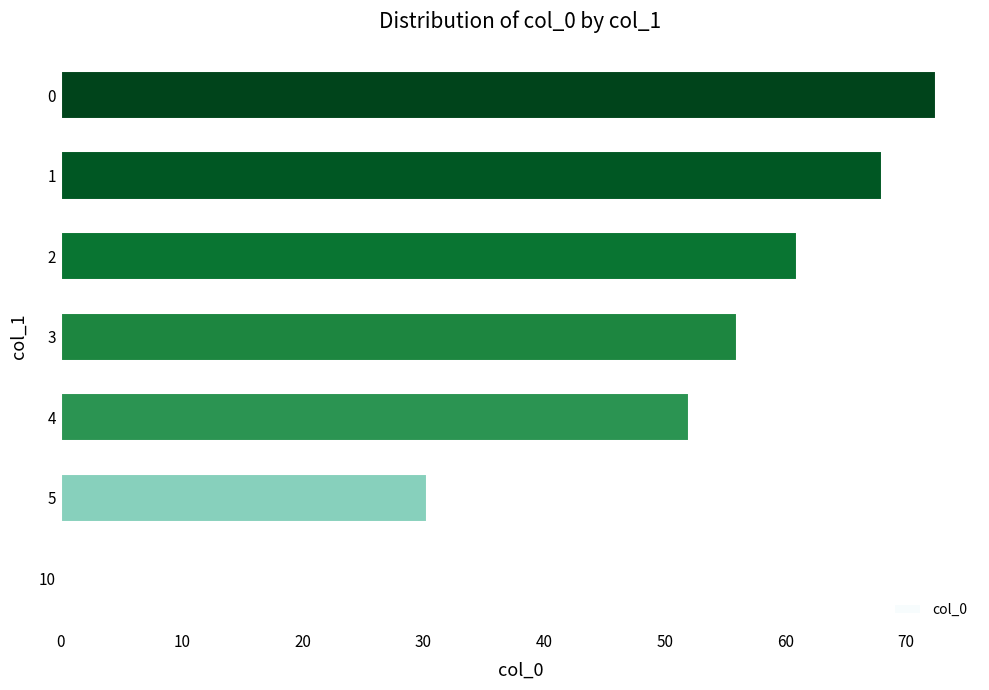

What is the change in value from 5 to 1?

+37.7